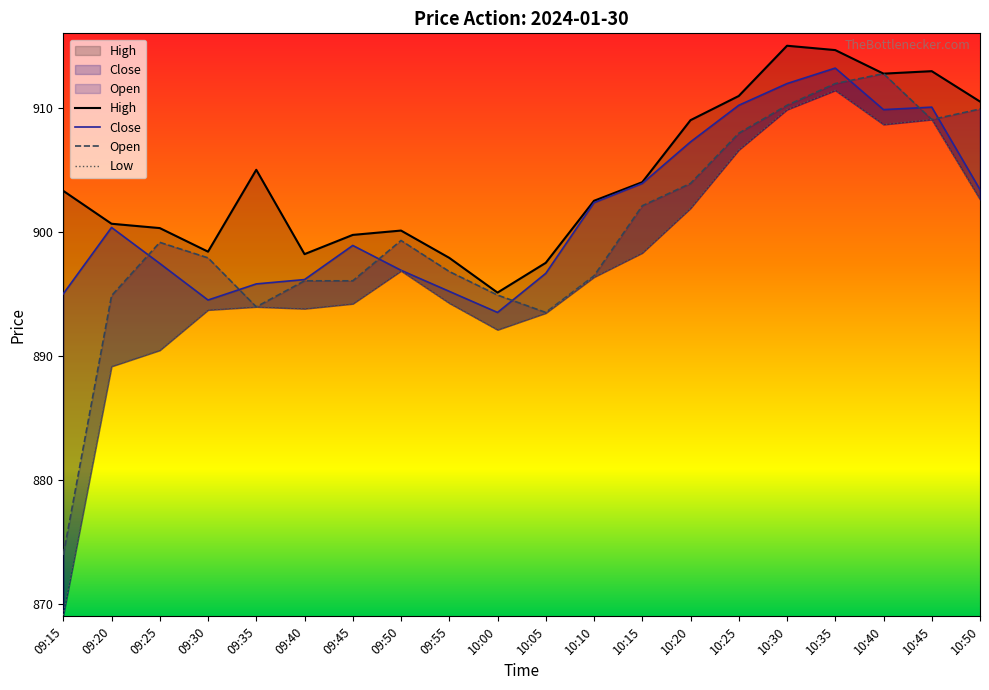

True or false: Close and Low cross at least once.

False